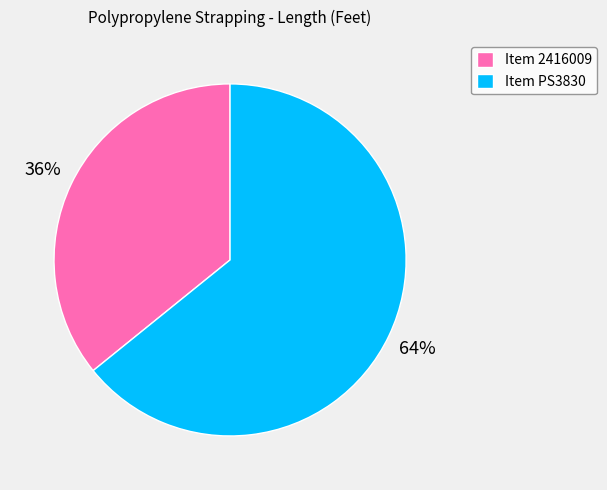

Between Item 2416009 and Item PS3830, which is larger?

Item PS3830